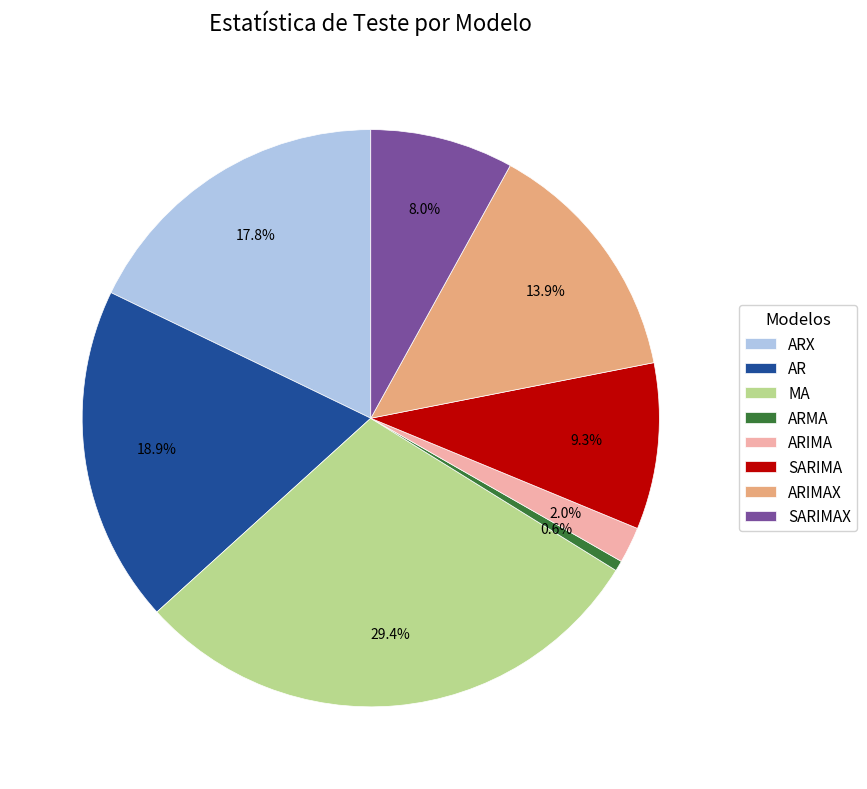

Count the number of slices in the pie.

8